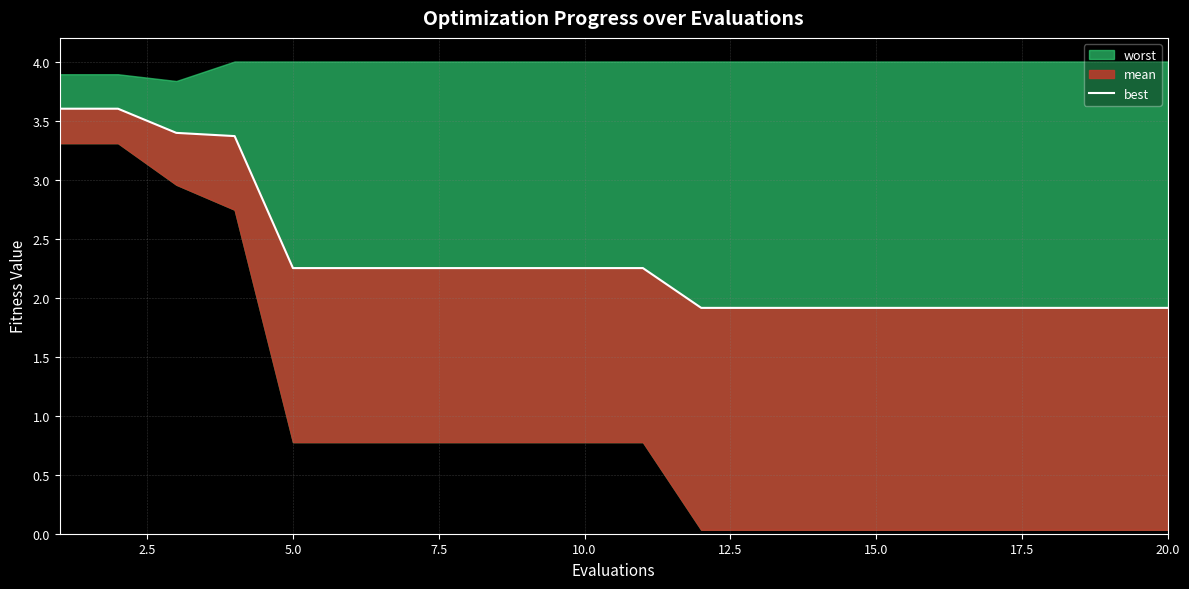

Reading right to left, transcribe all the data shown in this chart.

1.9	1.9	1.9	1.9	1.9	1.9	1.9	1.9	1.9	2.3	2.3	2.3	2.3	2.3	2.3	2.3	3.4	3.4	3.6	3.6